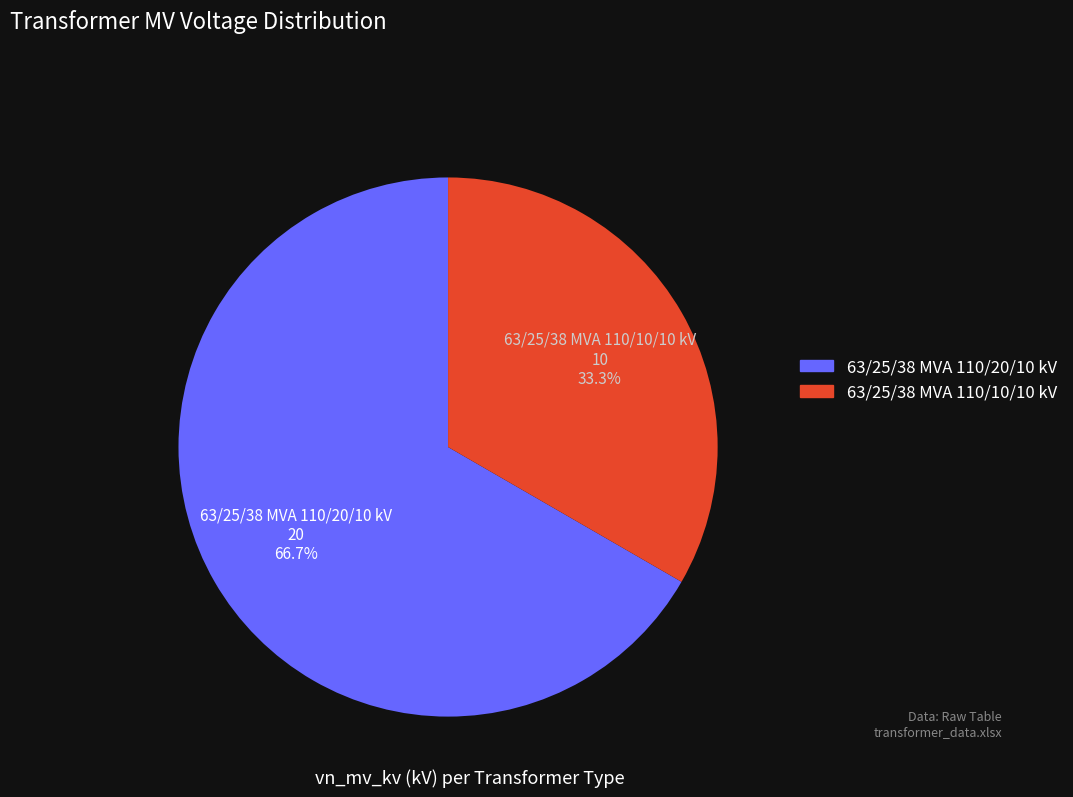

Which category has the smallest portion of the pie?

63/25/38 MVA 110/10/10 kV